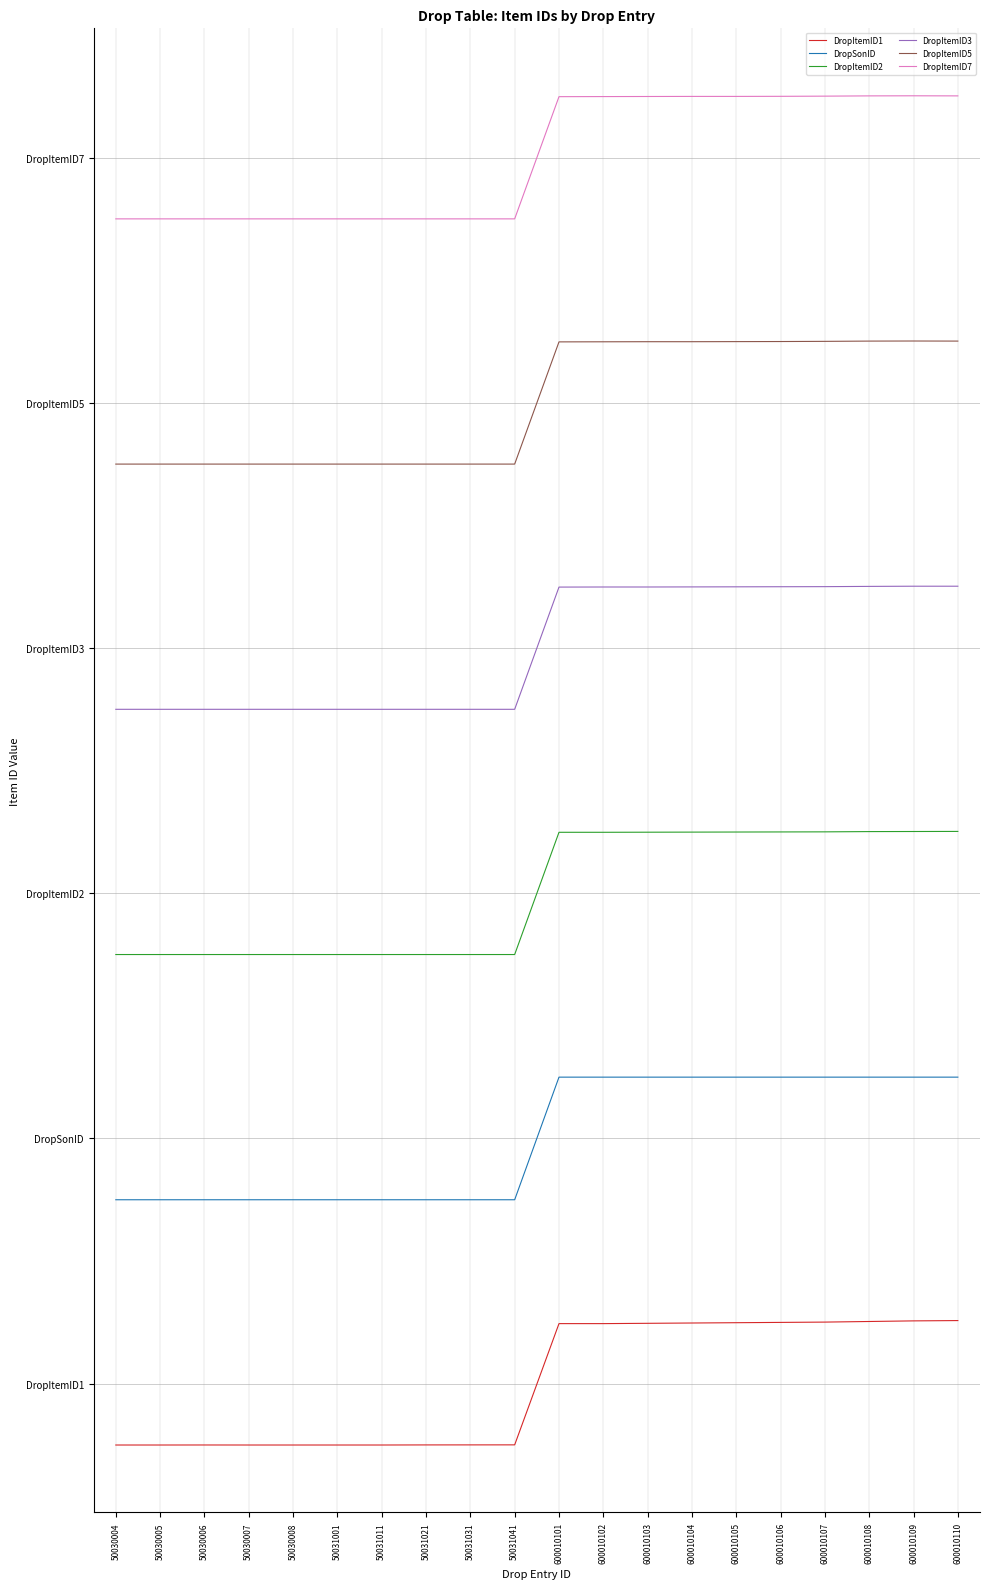

True or false: DropItemID3 and DropSonID cross at least once.

False